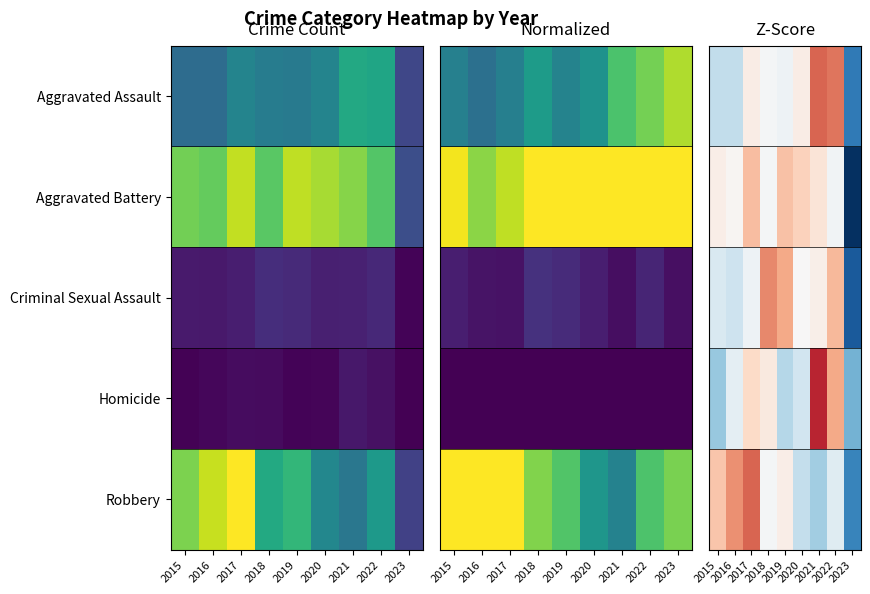

How many distinct data groups are displayed?

5